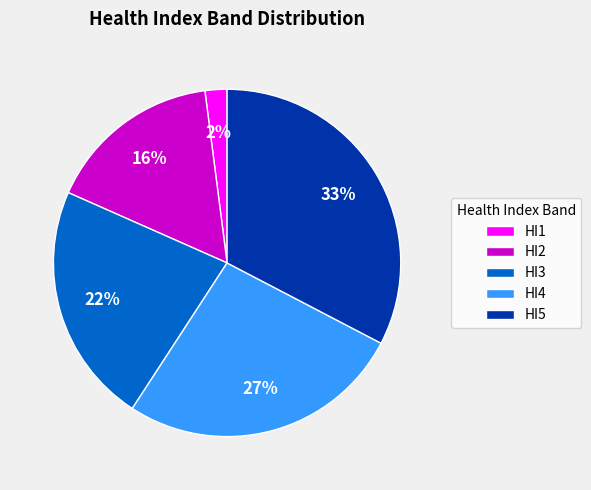

Do HI3 and HI1 together represent more than half of the pie?

No